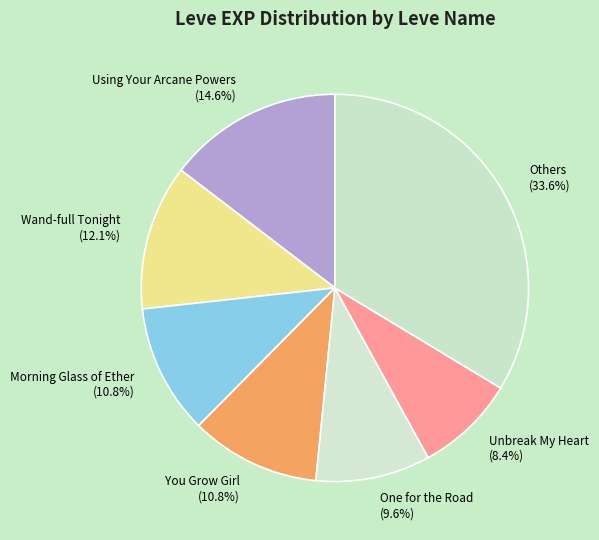

Which category has the smallest portion of the pie?

Unbreak My Heart